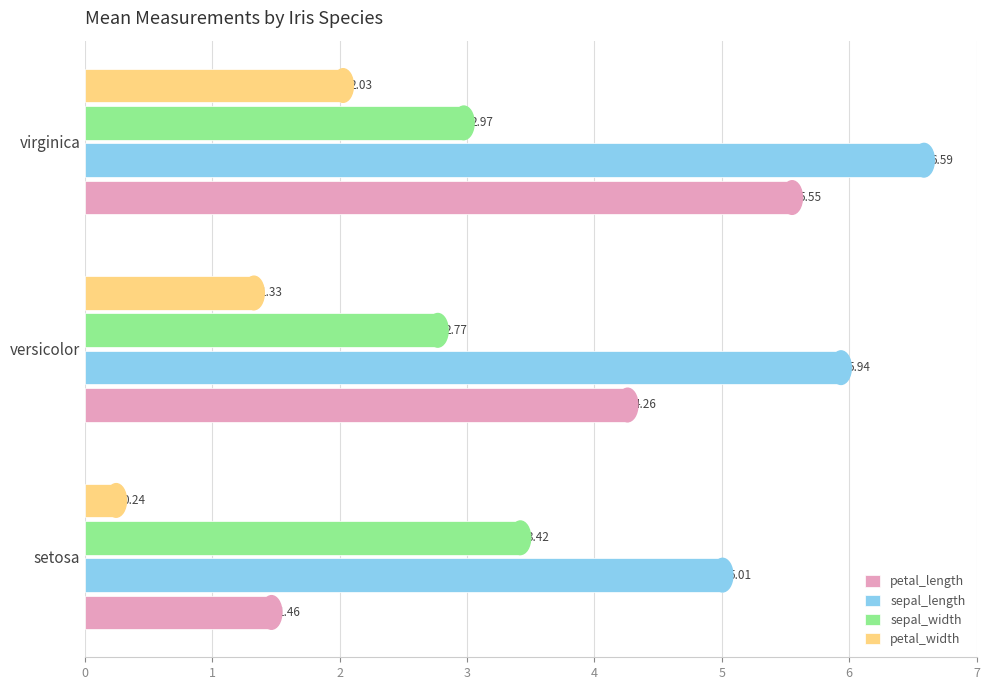

At how many categories does at least one series exceed 5?

3